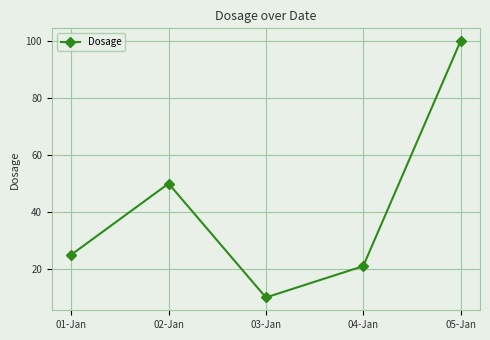

What position from the right is 03-Jan?

3